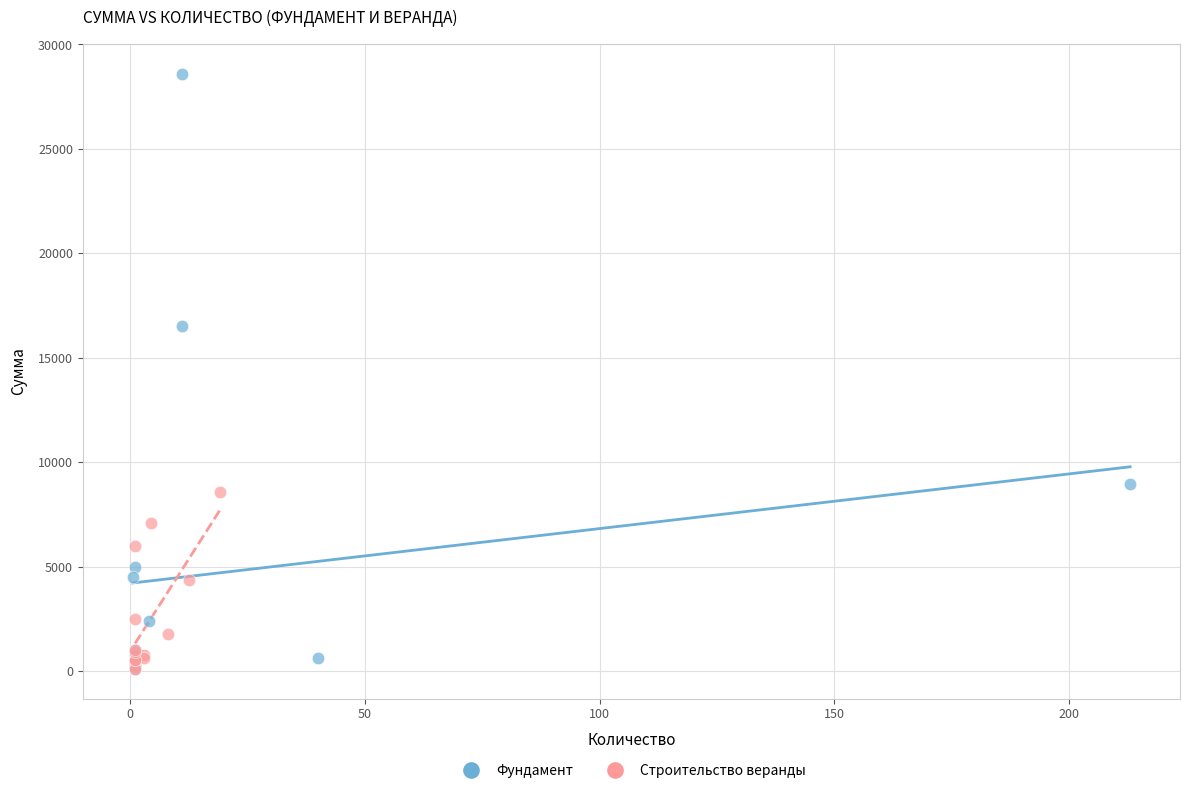

Which series has the largest Y range (max minus min)?

Фундамент